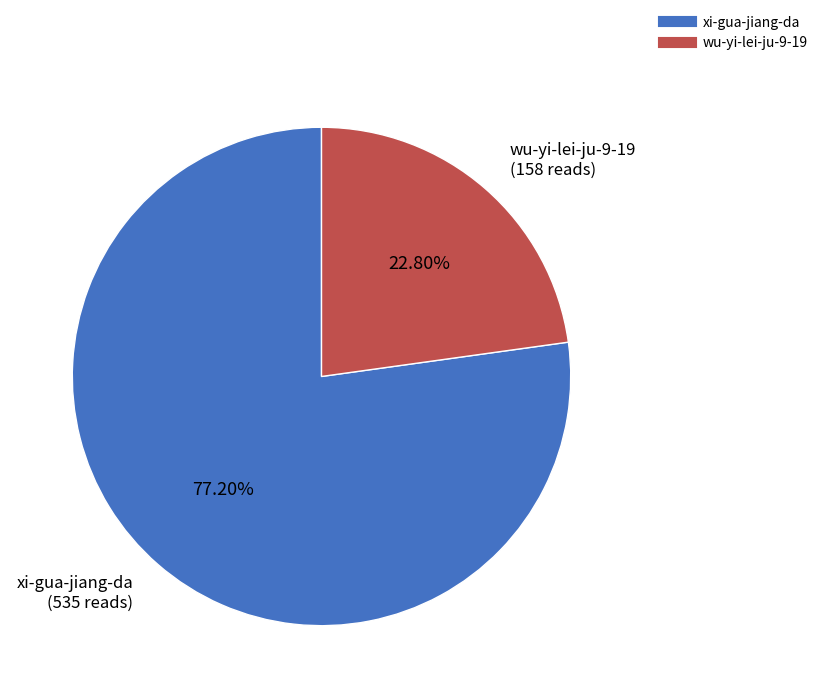

Count the number of slices in the pie.

2